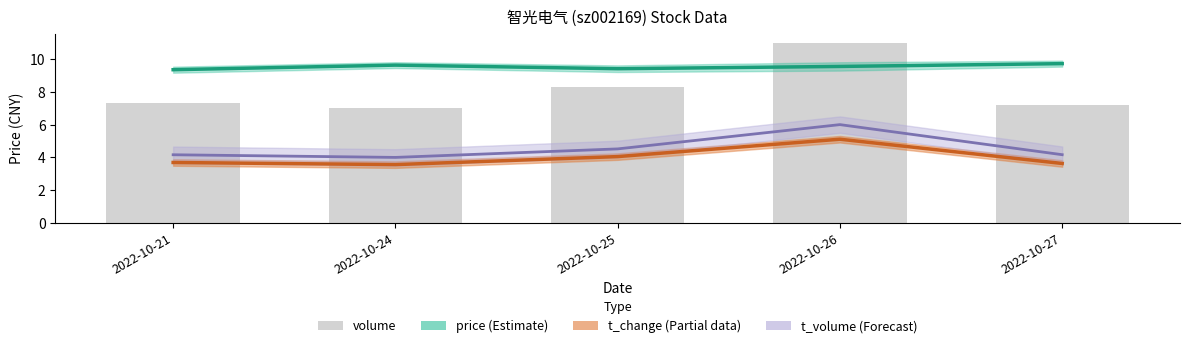

What is the sum of all price values?

47.7